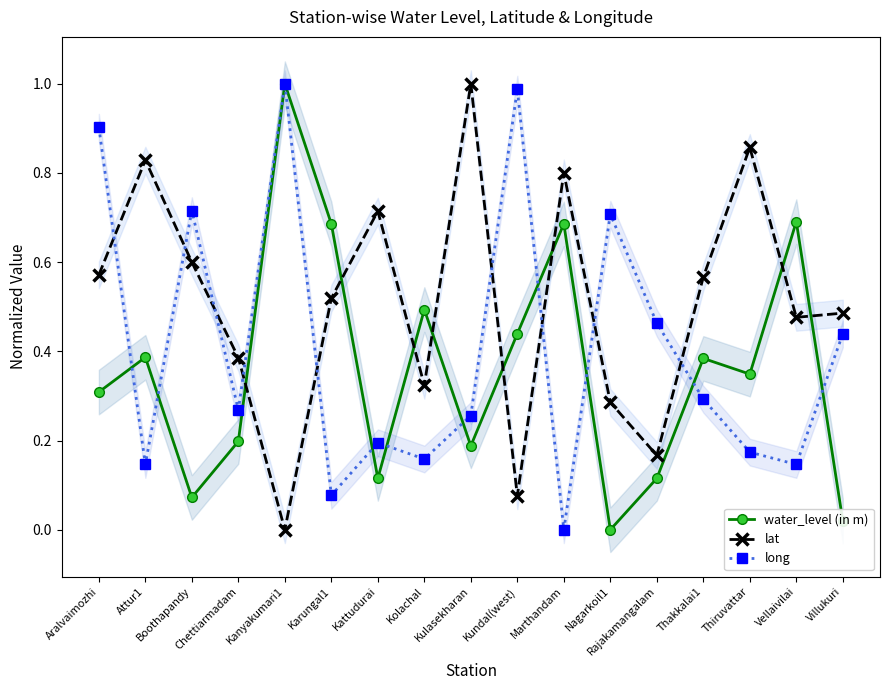

Which category has the lowest value across all series?

Nagarkoil1